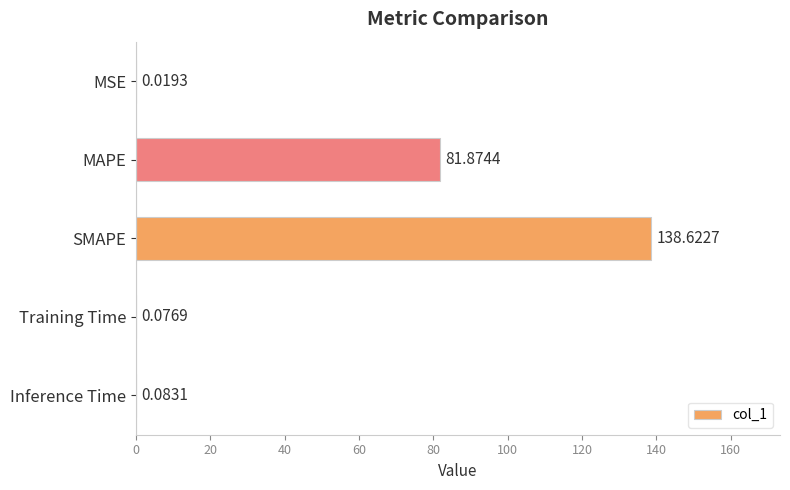

Where is the data nearest to the value 69?

MAPE